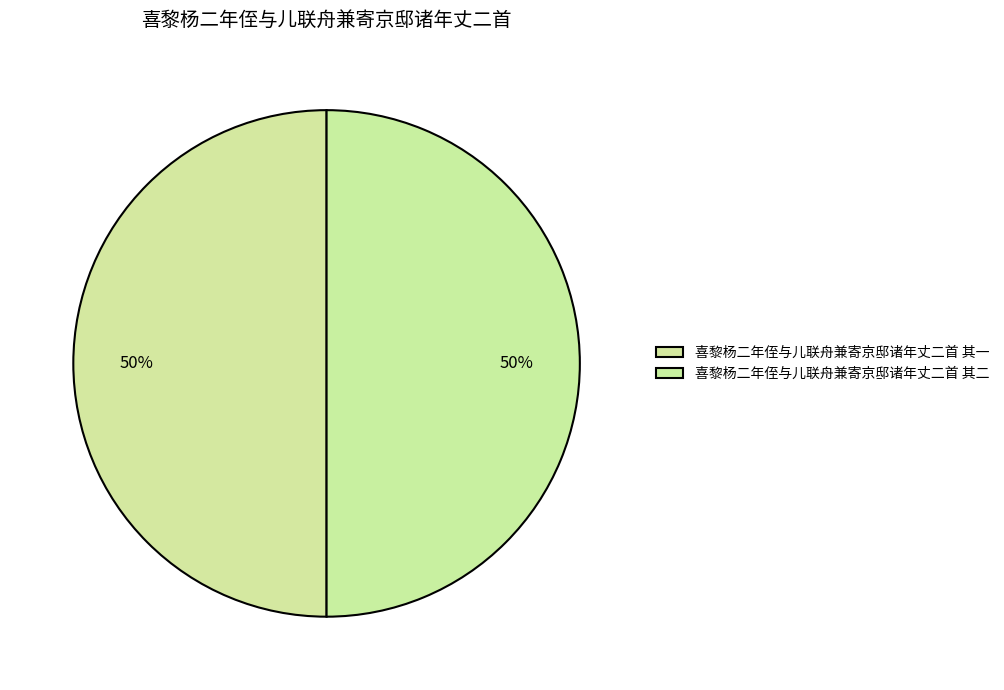

Approximately how many times larger is the value at 喜黎杨二年侄与儿联舟兼寄京邸诸年丈二首 其一 compared to 喜黎杨二年侄与儿联舟兼寄京邸诸年丈二首 其二?

1.0